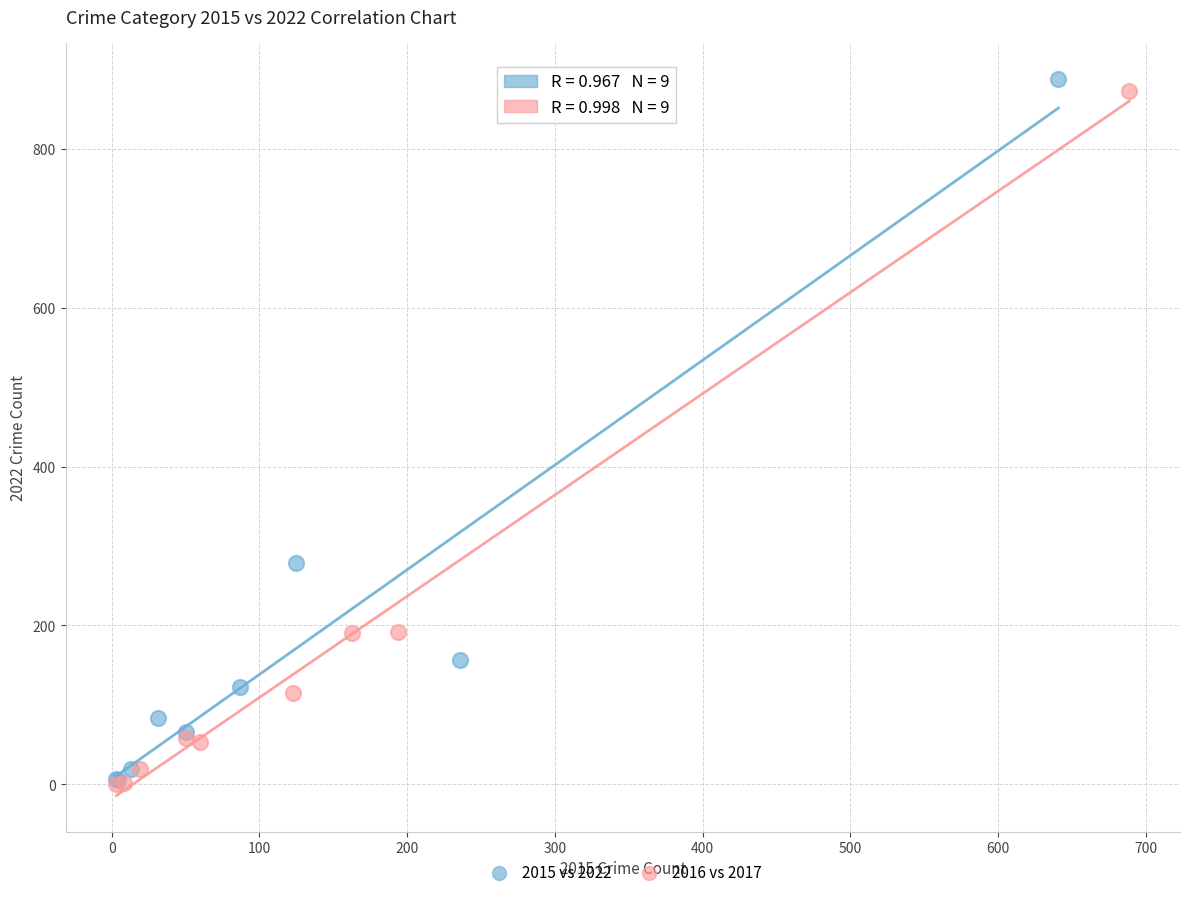

Which series has the widest spread of Y values?

2015 vs 2022